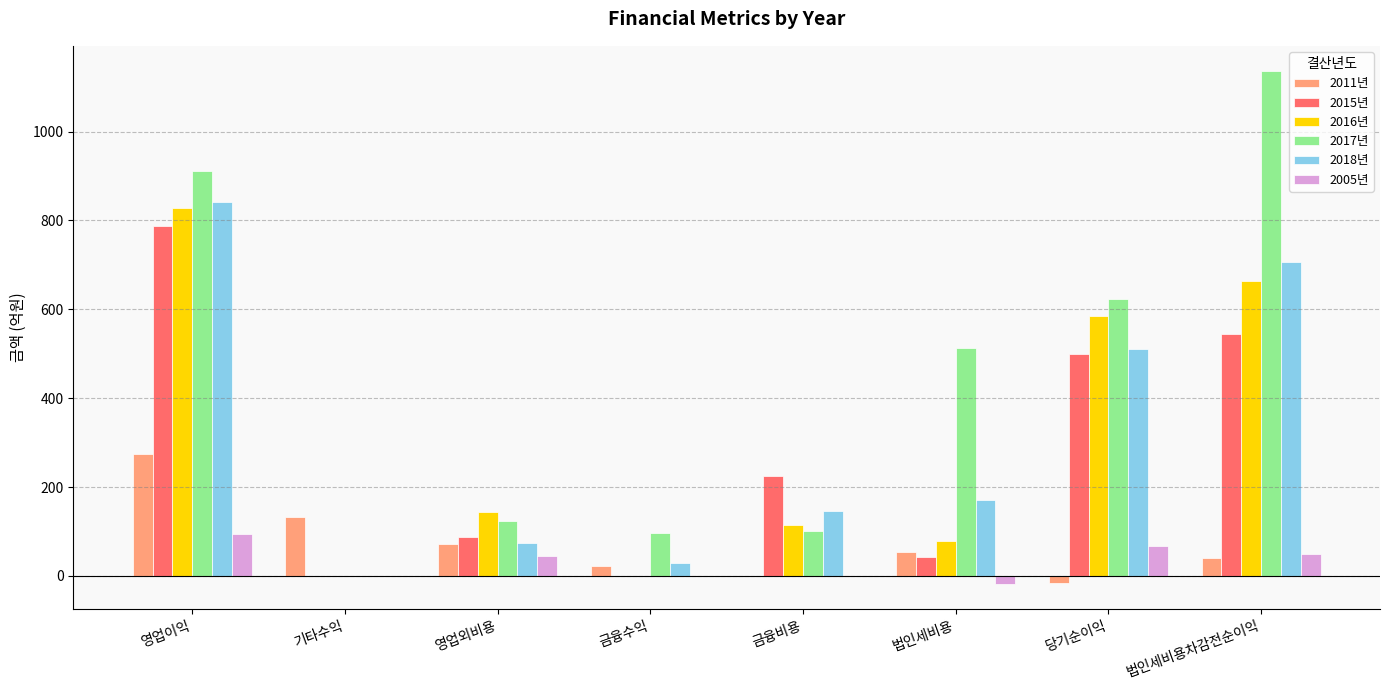

Is it true that 2018년 equals 0.0 at 기타수익?

True